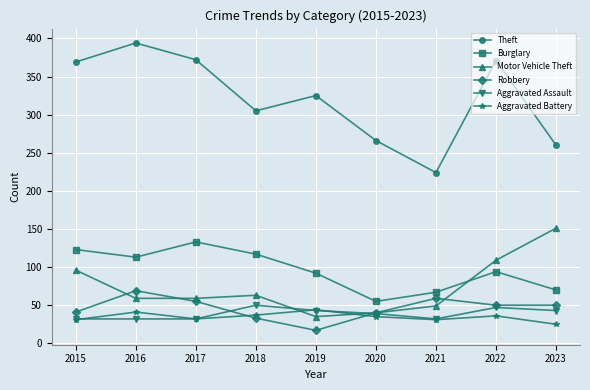

How many interior local peaks does the Burglary series have?

2